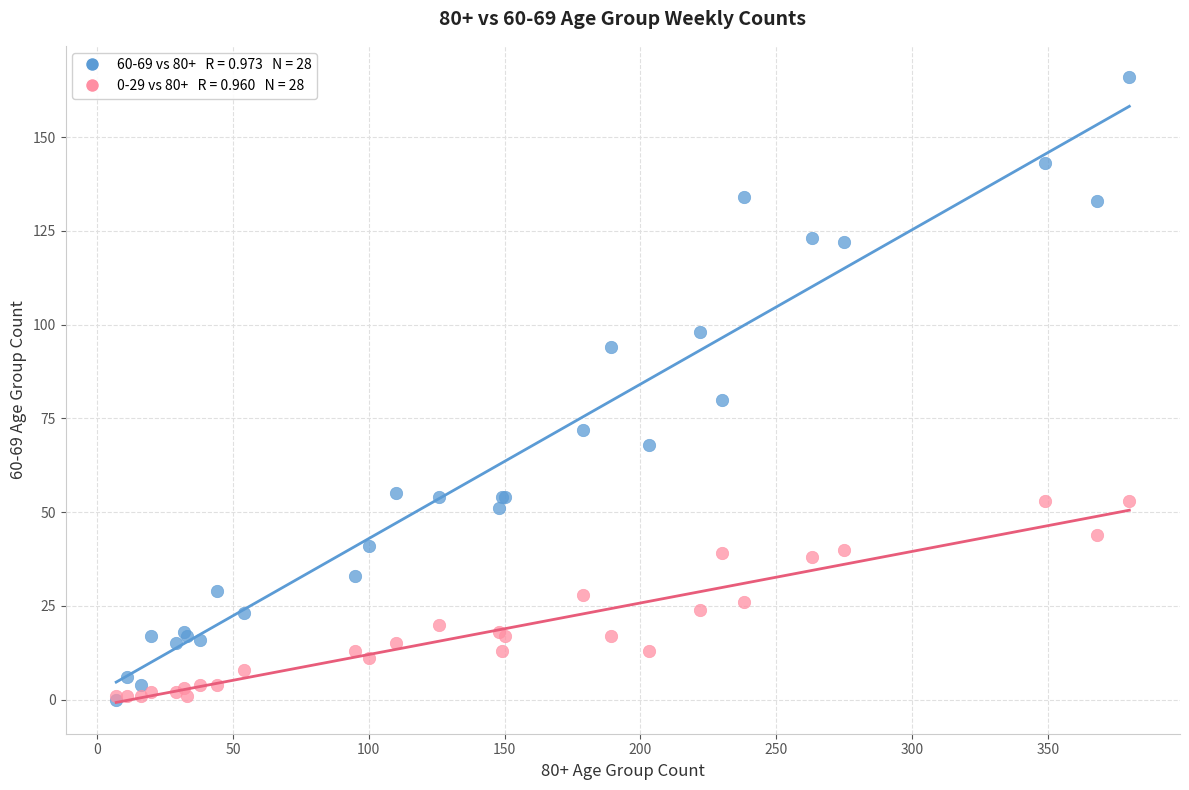

Across all series, what Y value is closest to 83?

80